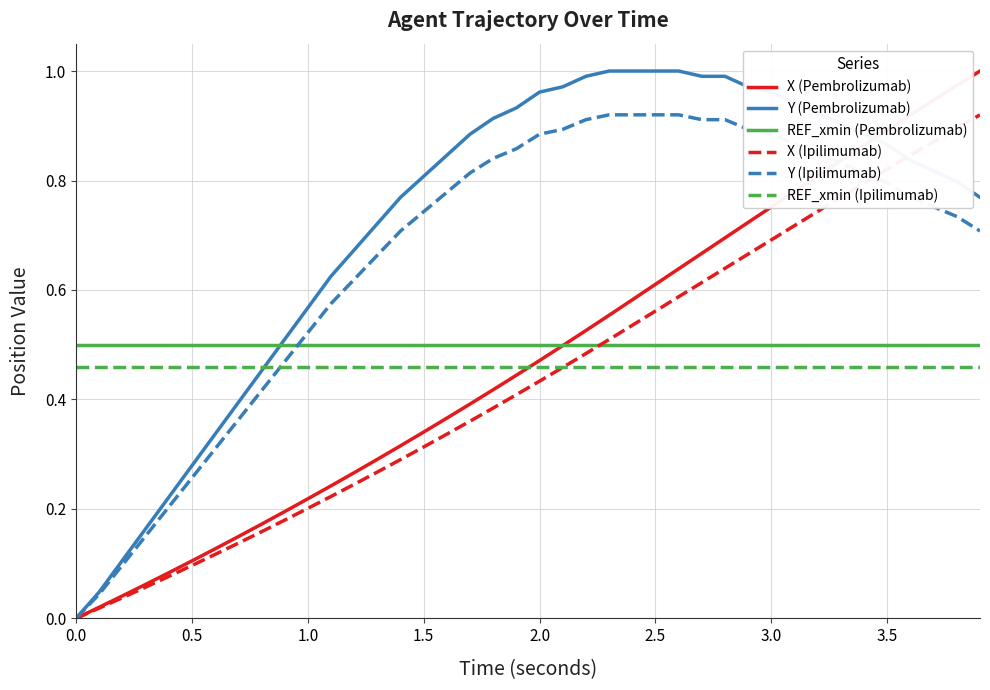

True or false: REF_xmin (Ipilimumab) and REF_xmin (Pembrolizumab) cross at least once.

False